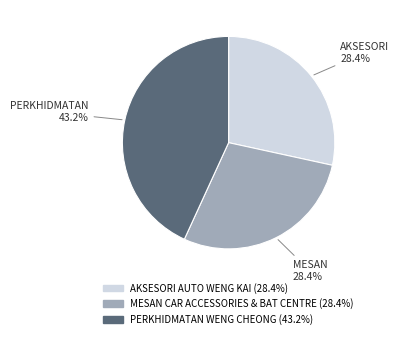

Count the number of slices in the pie.

3